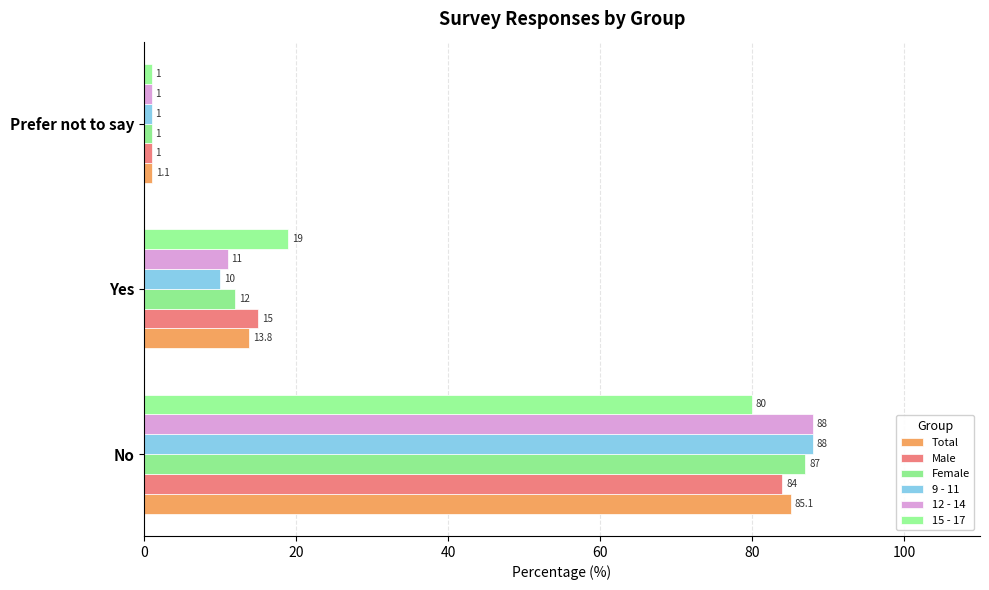

Count the number of data series in this chart.

6